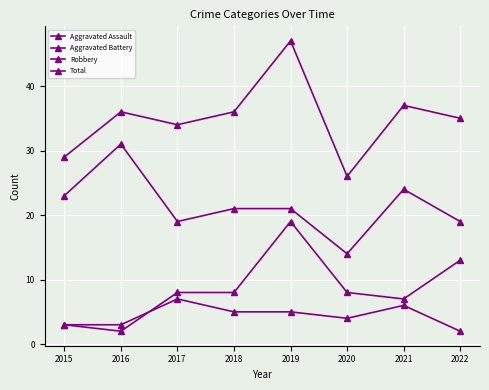

The value of Robbery at 2016 is 20. True or false?

False